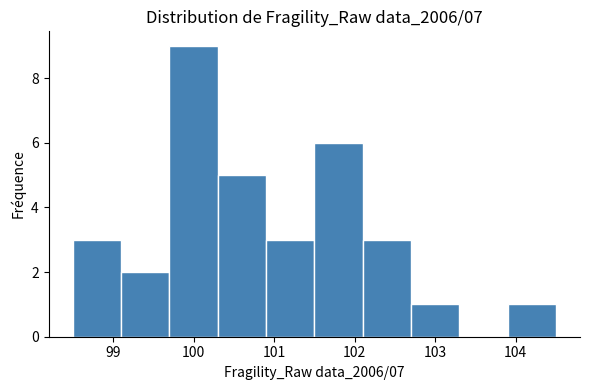

Over which range of the x-axis is the bar tallest?

99.7 to 100.3